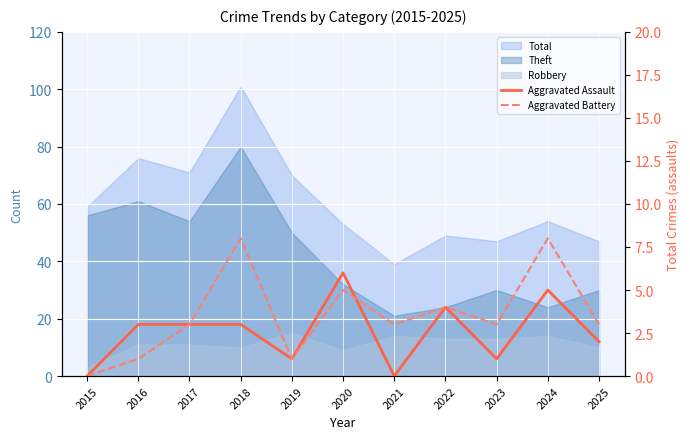

What is the spread (max minus min) of values at 2021?

3